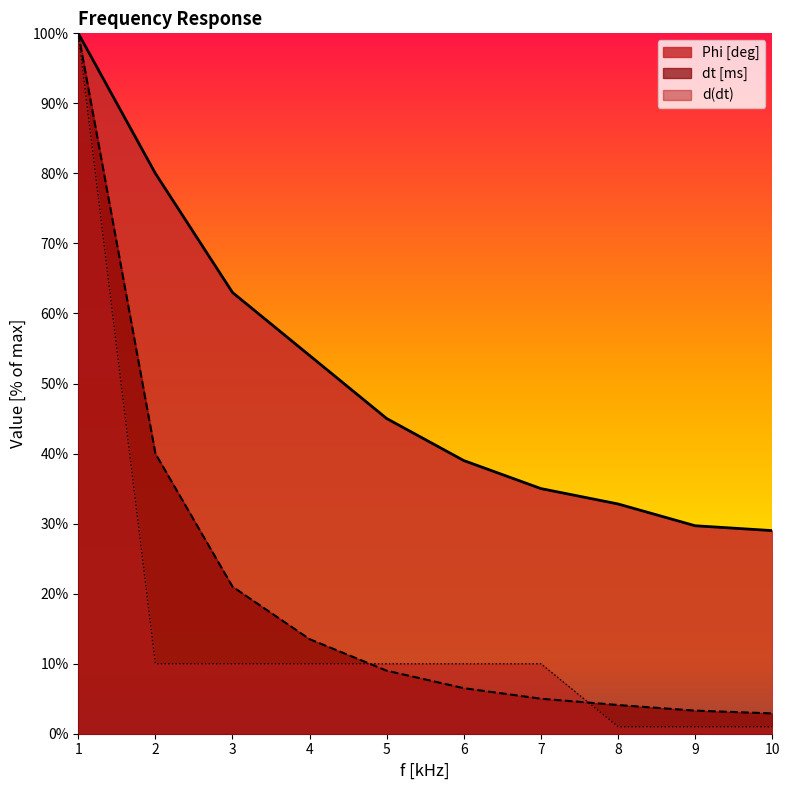

True or false: Phi [deg] and d(dt) cross at least once.

False